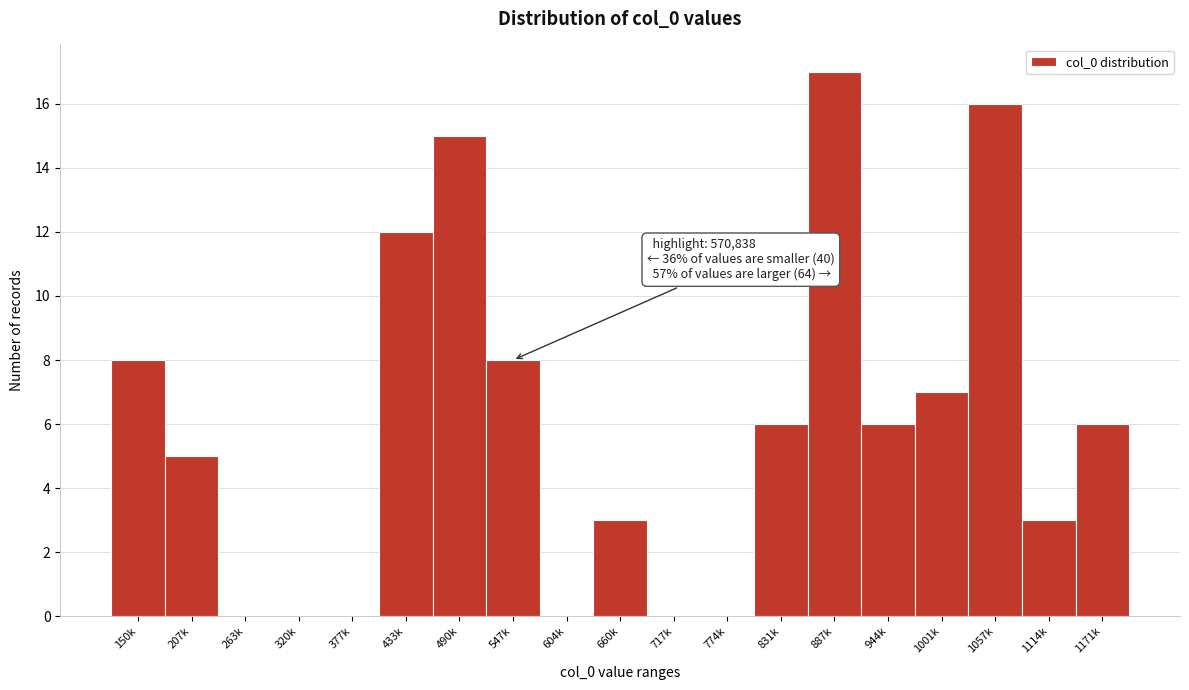

Reading left to right, what are all the values shown in this chart?

150k=8	207k=5	263k=0	320k=0	377k=0	433k=12	490k=15	547k=8	604k=0	660k=3	717k=0	774k=0	831k=6	887k=17	944k=6	1001k=7	1057k=16	1114k=3	1171k=6